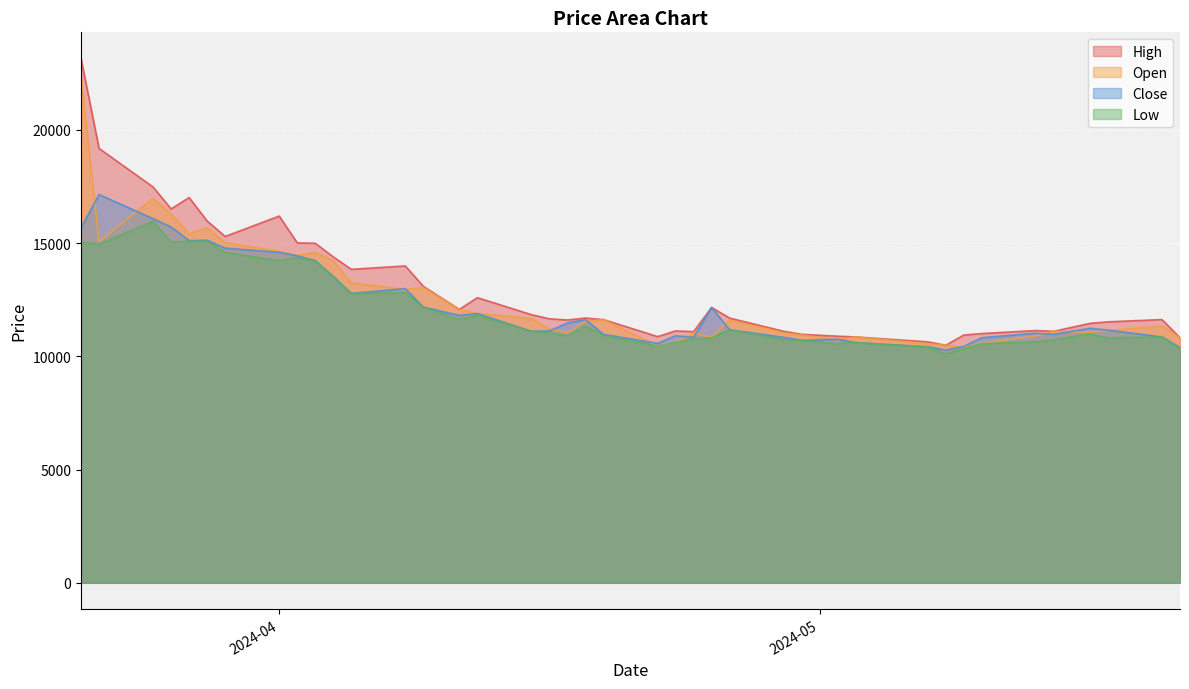

True or false: Low and High cross at least once.

False